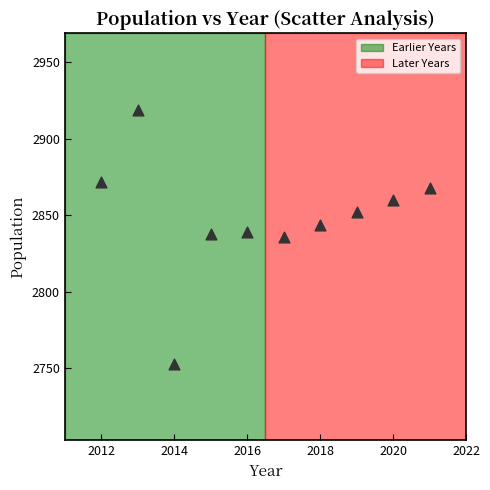

What is the range of X values (max minus min)?

9